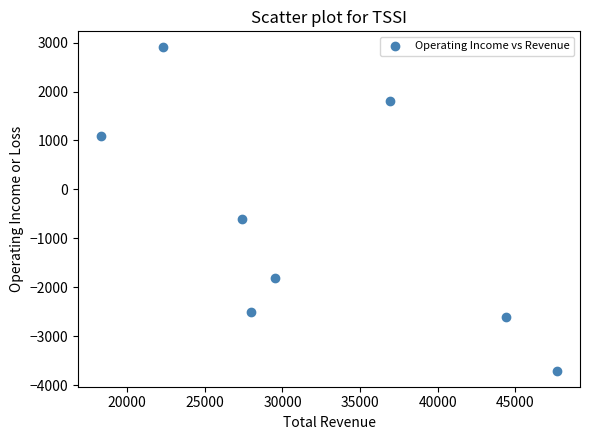

What is the average Y value?

-675